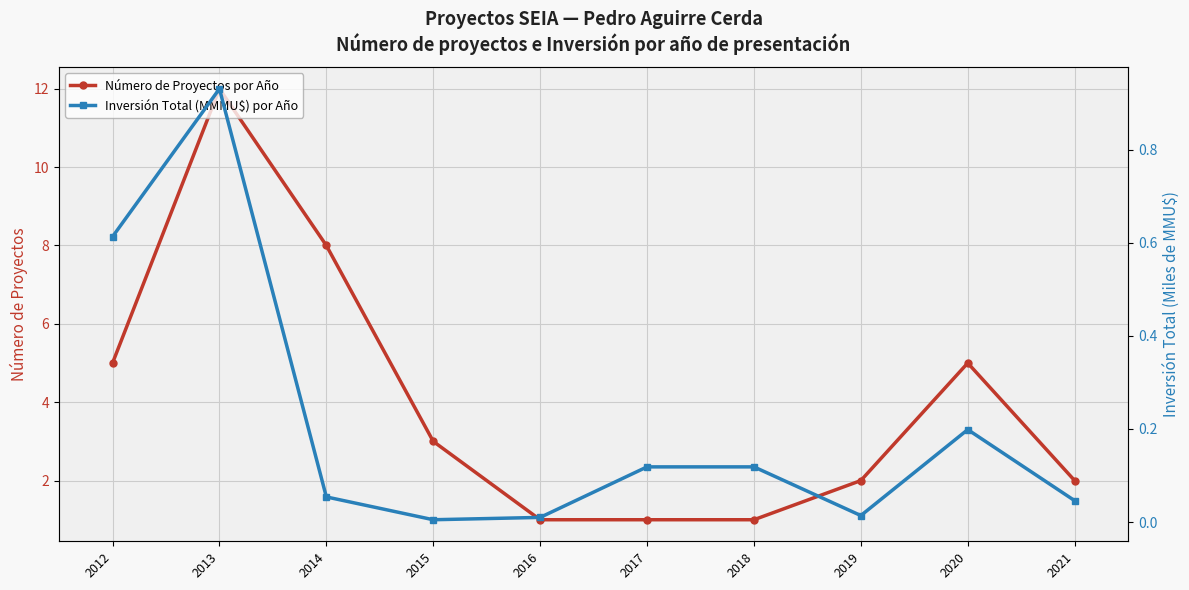

What is the difference between the maximum and minimum values in the Inversión Total (MMMU$) por Año series?

0.9